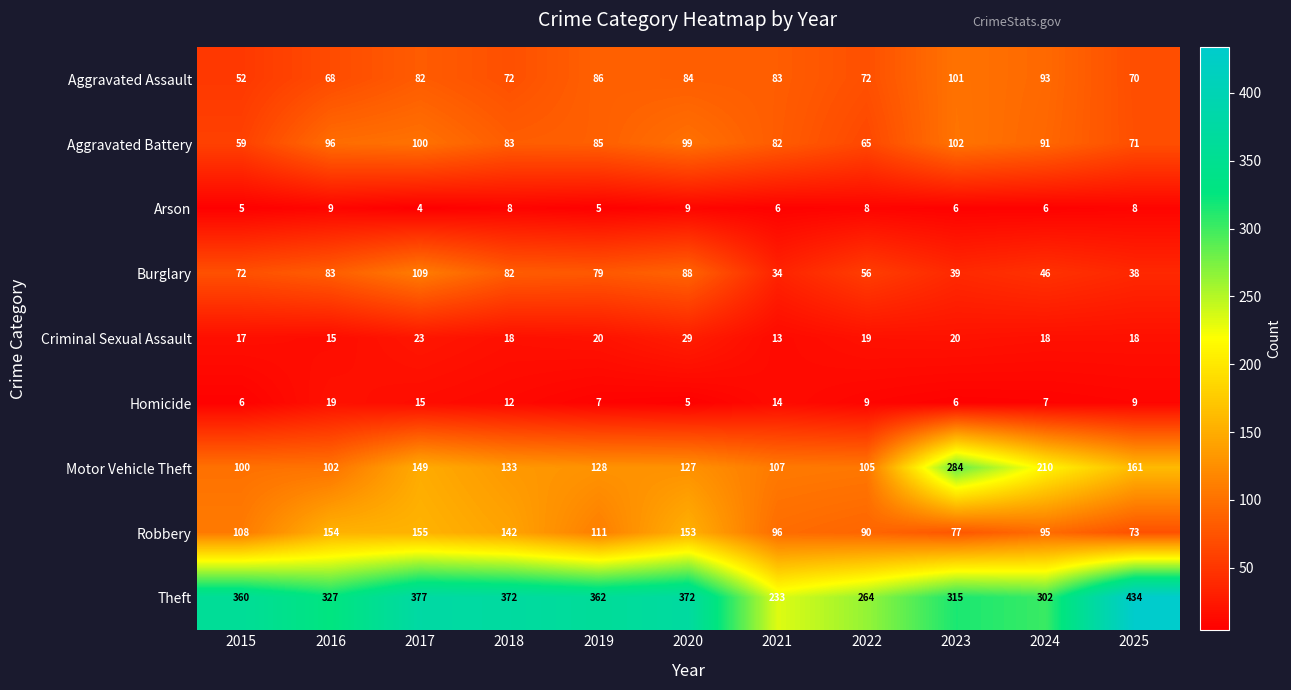

What is the difference between the Aggravated Battery values at 2018 and 2025?

12